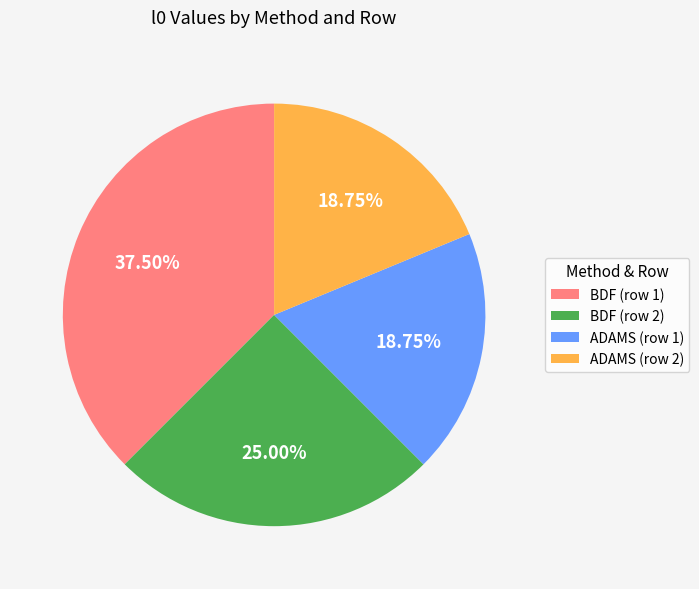

To the nearest percent, what portion does BDF (row 2) represent?

25%